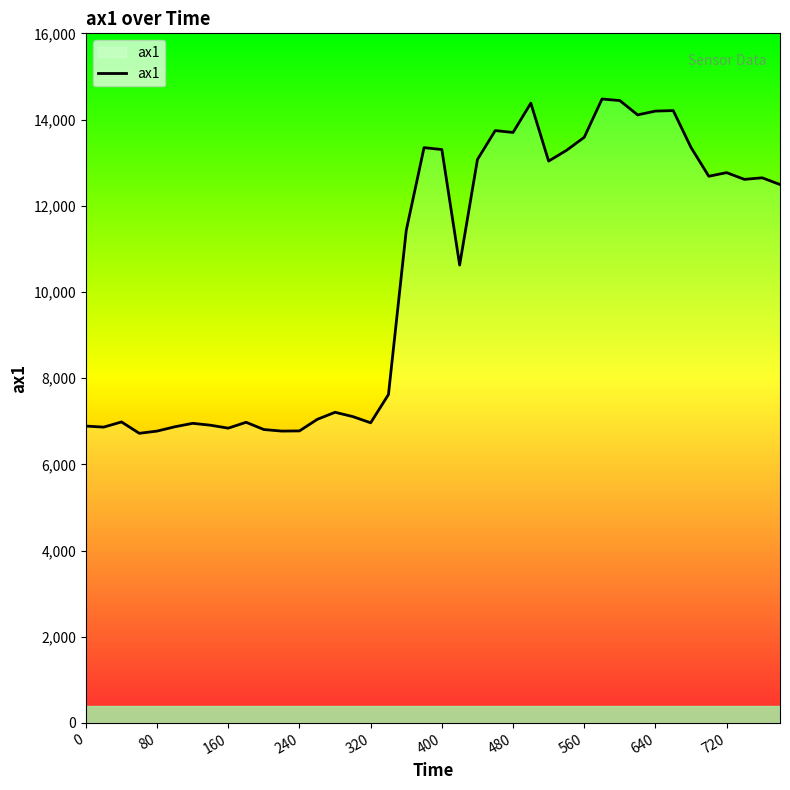

What is the difference between the maximum and minimum values?

7756